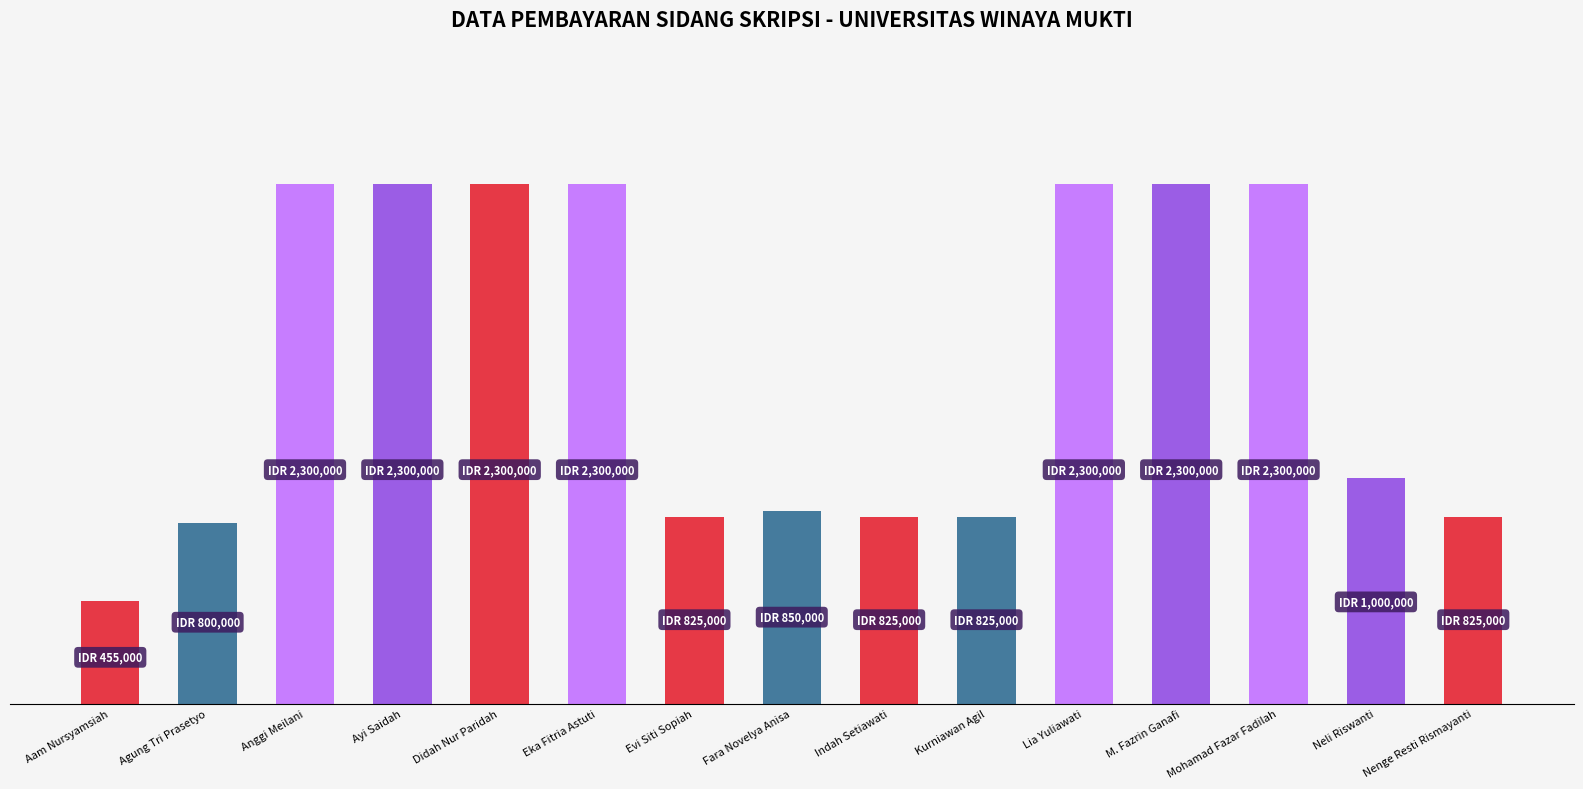

How many values are below 1000000?

7